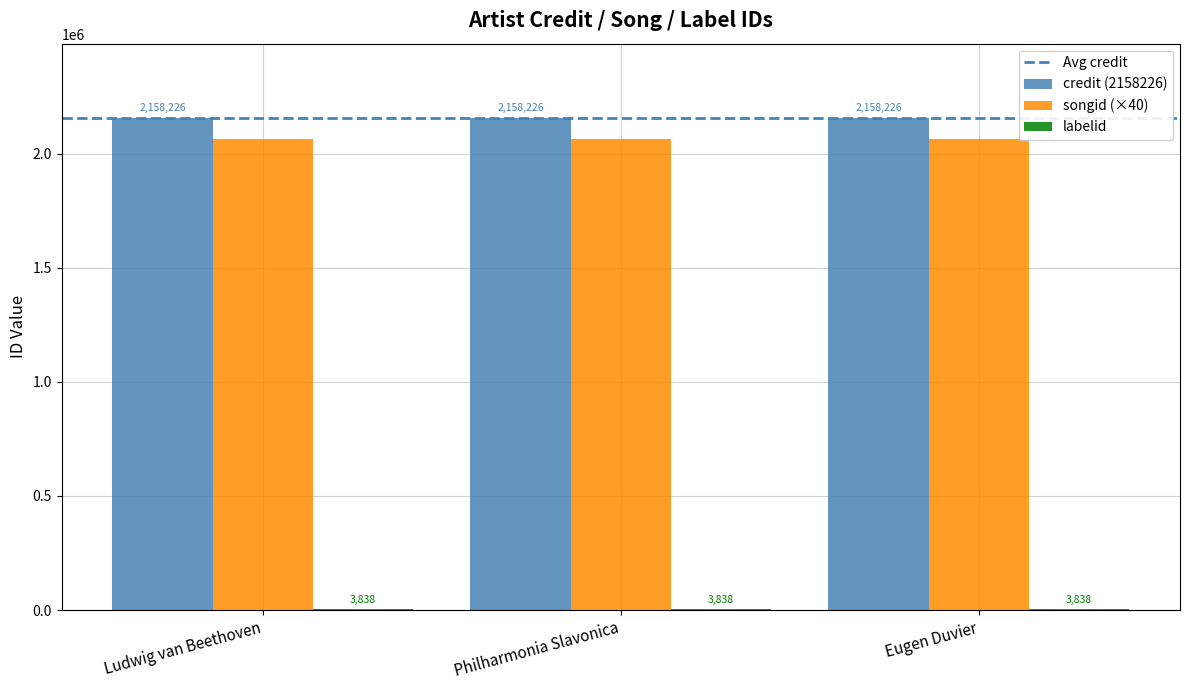

What is the total value across all series at Ludwig van Beethoven?

4224944